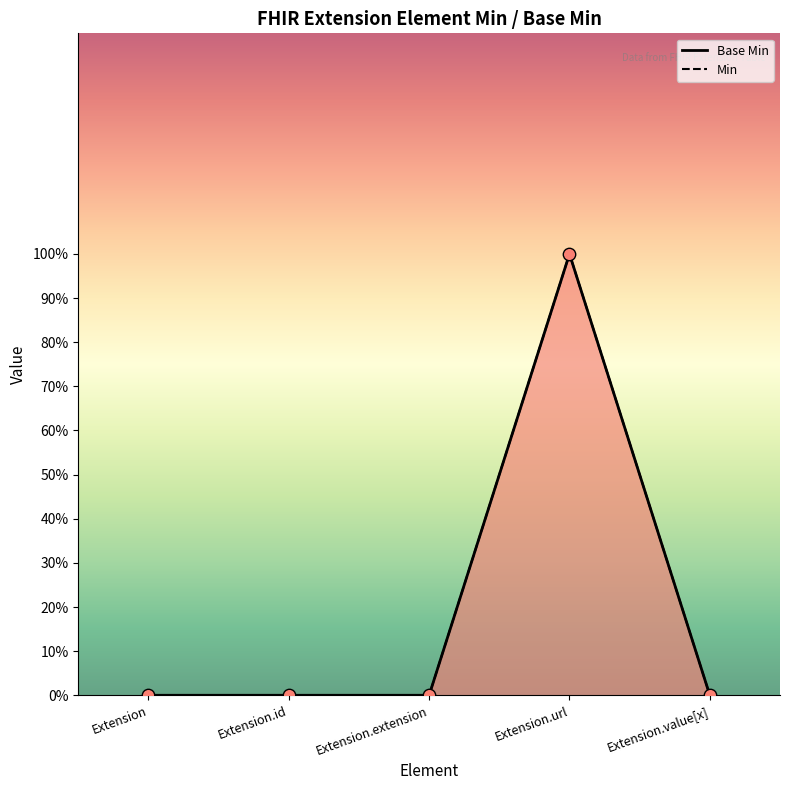

Which has a higher value, Extension or Extension.id?

Extension